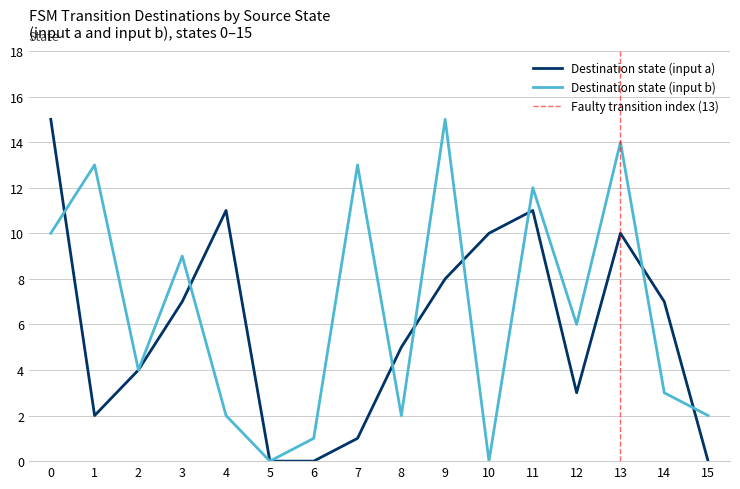

What is the difference between the highest and lowest values at 6?

1